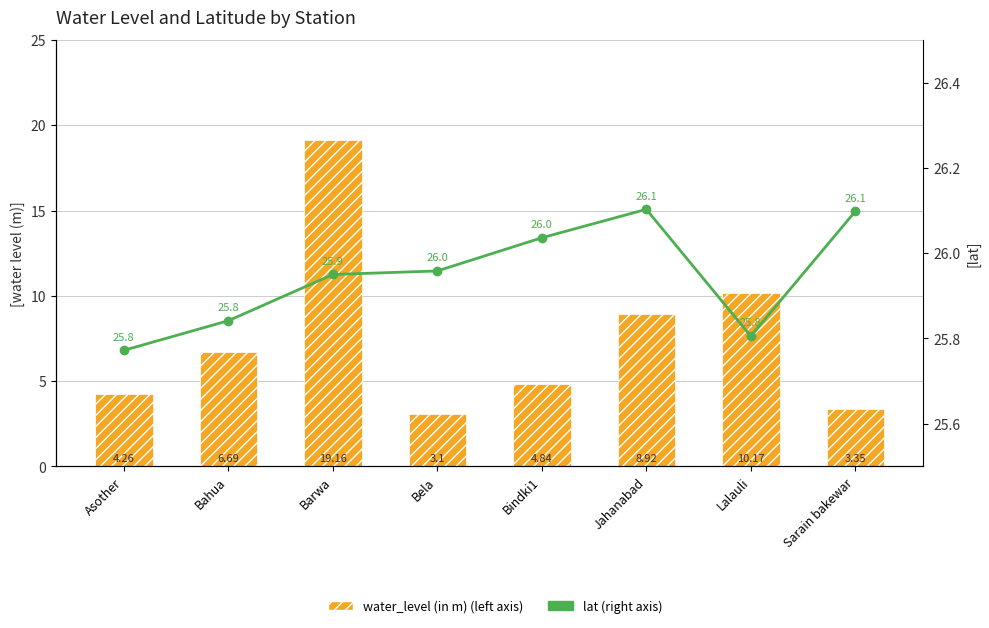

What is the label of the 1st bar from the left?

Asother